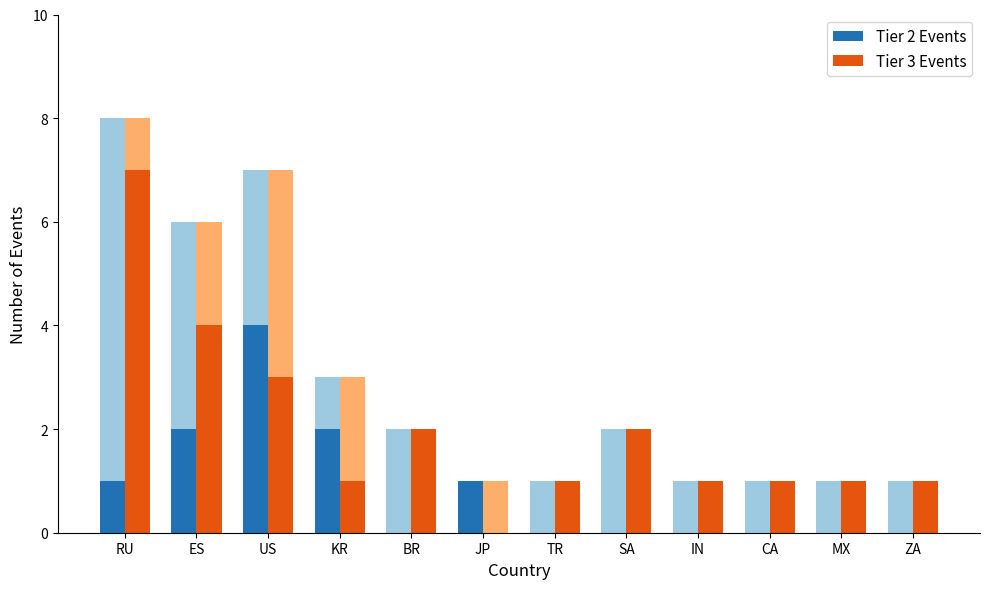

Read the Tier 2 Events value at US.

4